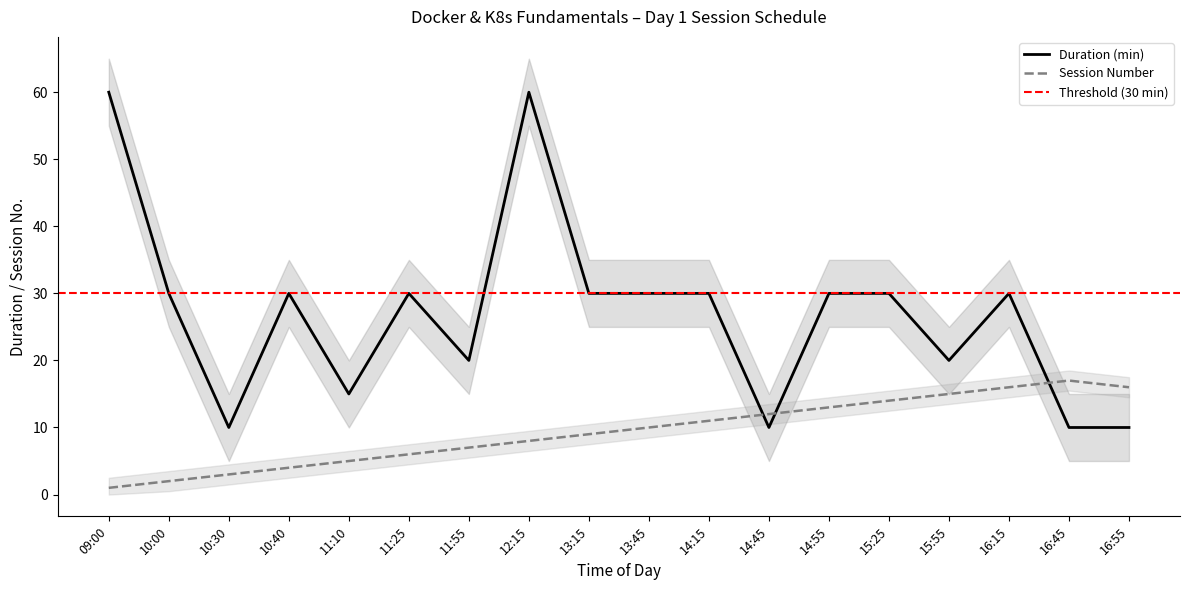

Which series ends up on top after the final intersection of Duration (min) and Session Number?

Session Number